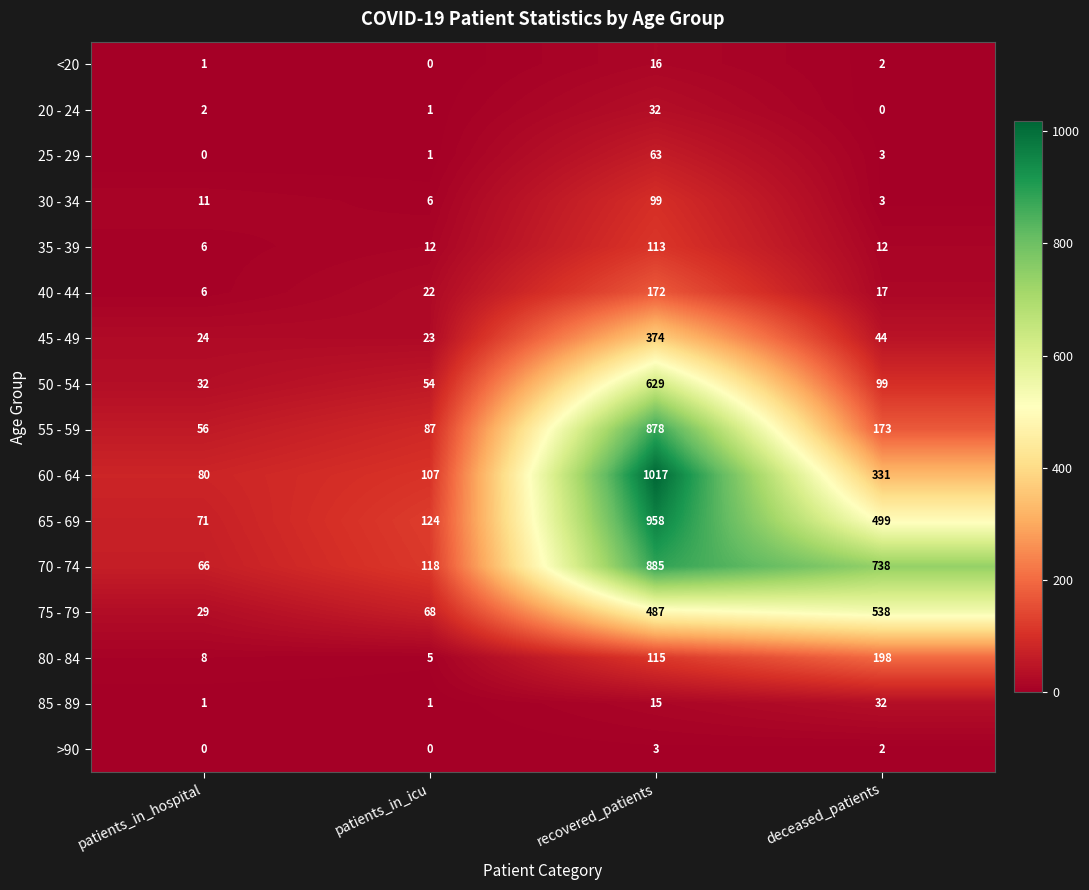

At which label does 70 - 74 first exceed 738?

recovered_patients